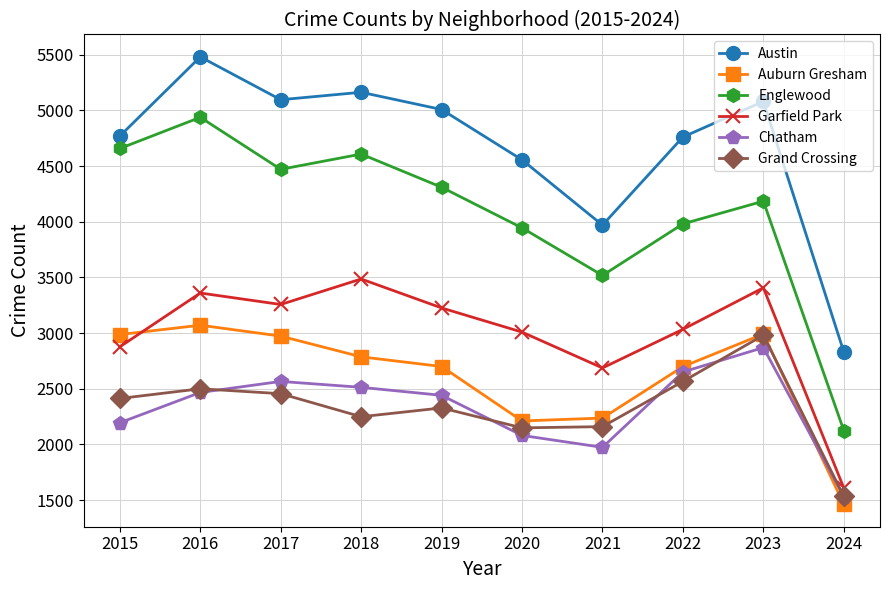

True or false: Garfield Park has a value of 4714 at 2018.

False